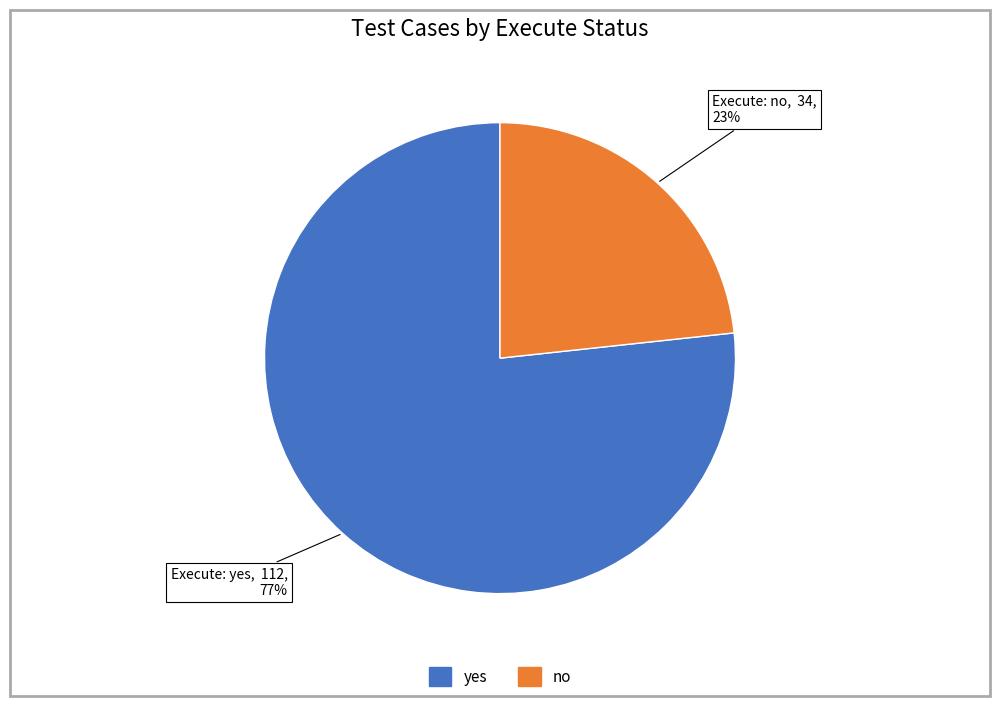

To the nearest percent, what portion does yes represent?

77%